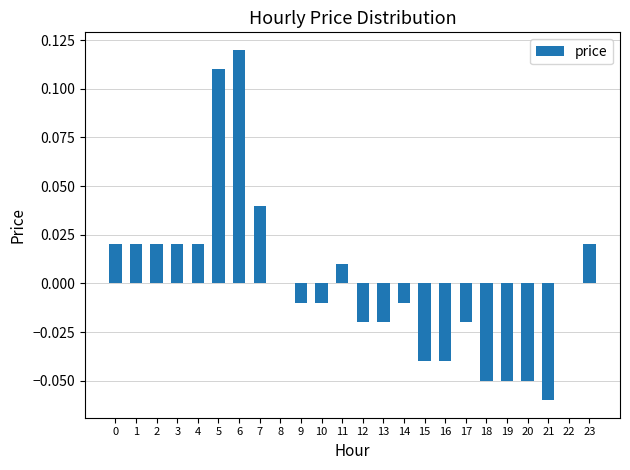

Are the bars grouped side by side (vs. stacked)?

No